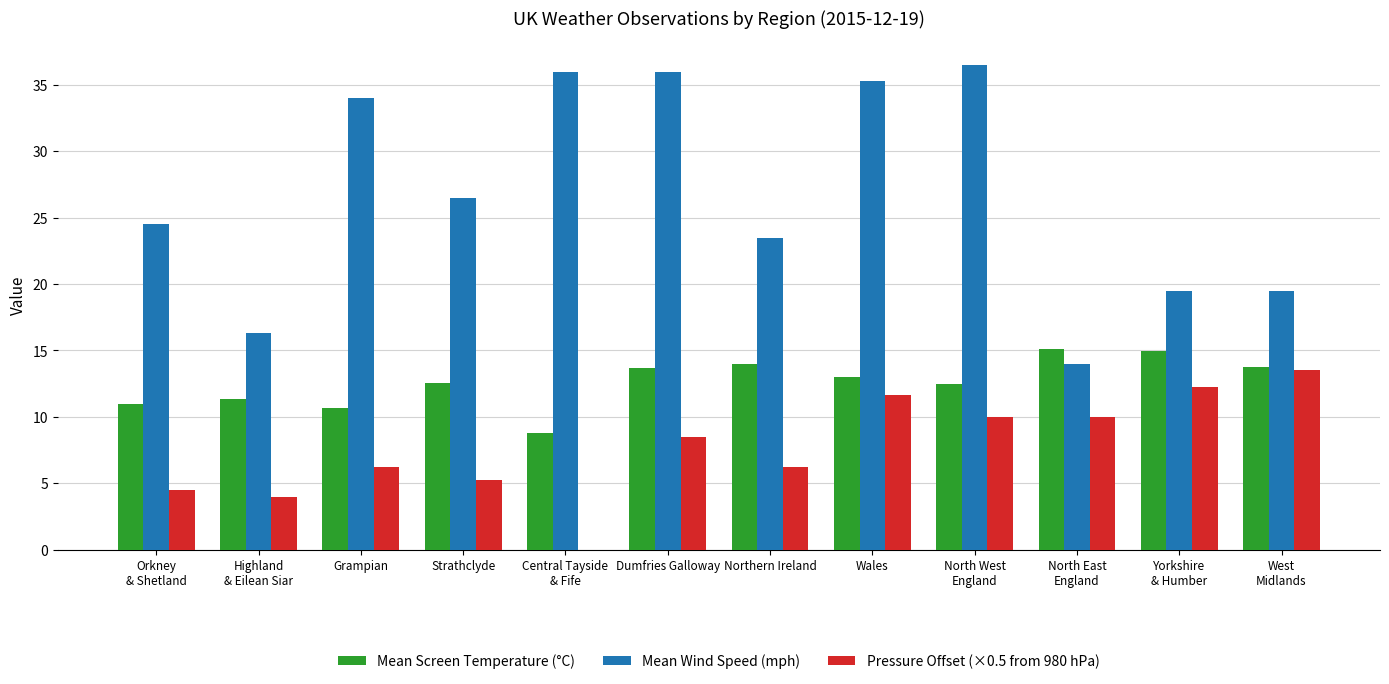

True or false: Mean Screen Temperature (°C) has a value of 8.8 at Central Tayside
& Fife.

True